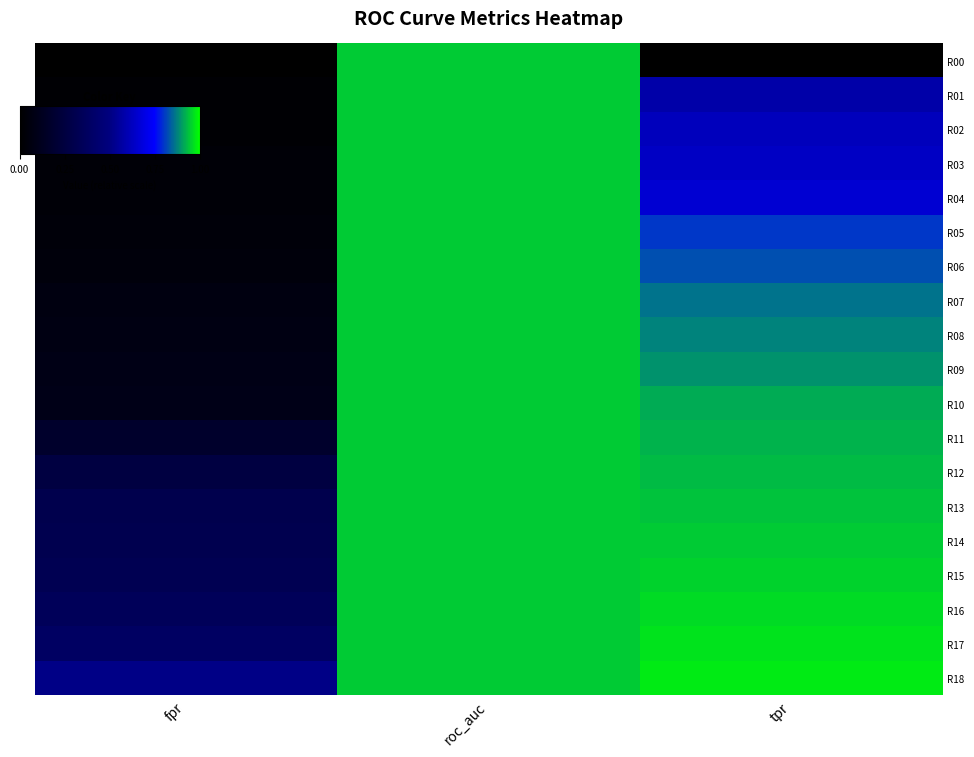

At tpr, list the series in order from smallest to largest.

R00, R01, R02, R03, R04, R05, R06, R07, R08, R09, R10, R11, R12, R13, R14, R15, R16, R17, R18